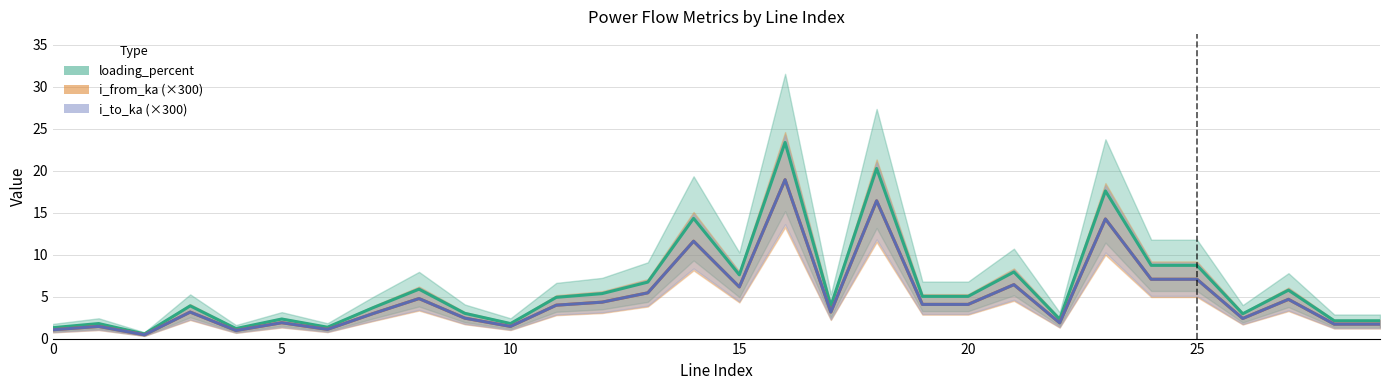

What is the difference between the second highest and second lowest values in the i_to_ka (×300) series?

15.5